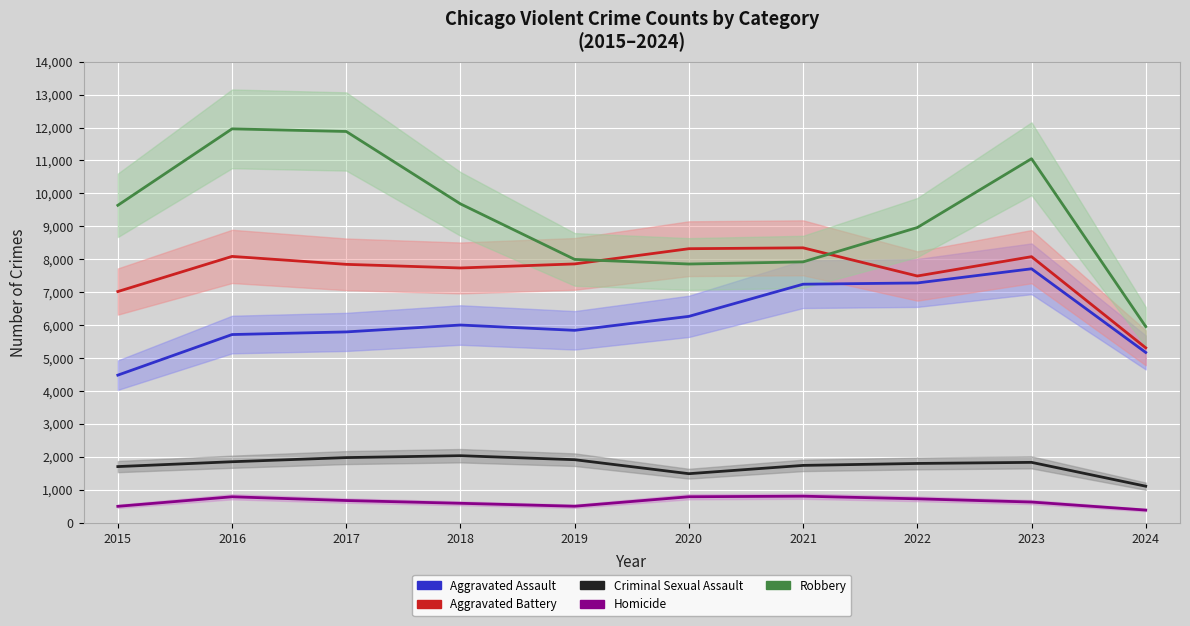

At which category does Criminal Sexual Assault reach its first local valley?

2020